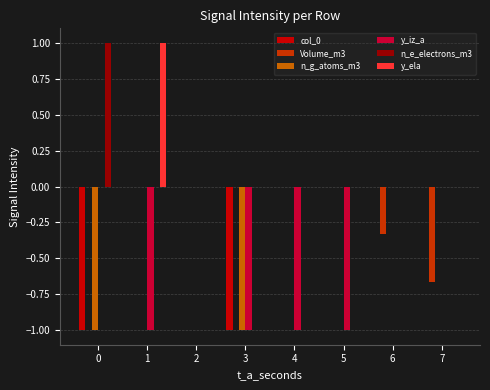

The Volume_m3 series shows 0.4 at 1. True or false?

False